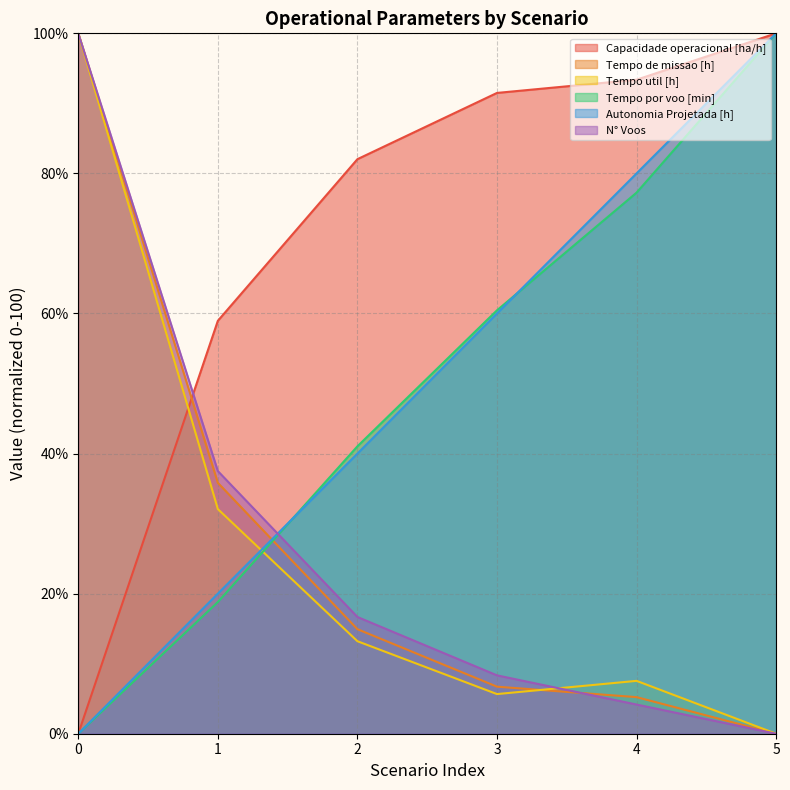

What is the difference between the second highest and second lowest values in the Capacidade operacional [ha/h] series?

34.4